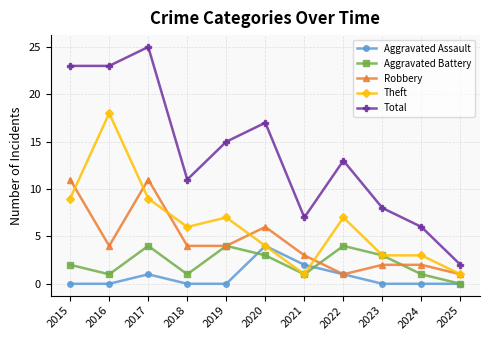

Does the chart have visible grid lines?

Yes